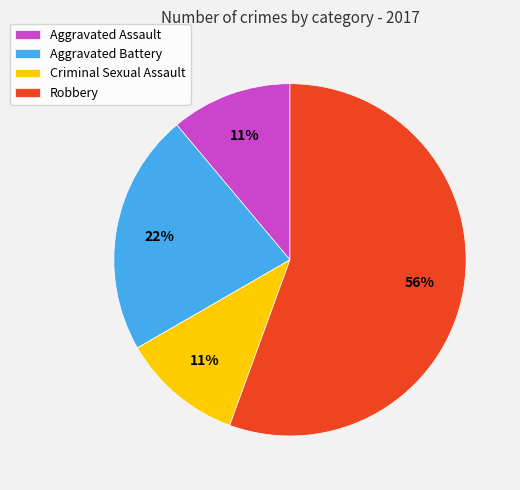

Count the number of slices in the pie.

4